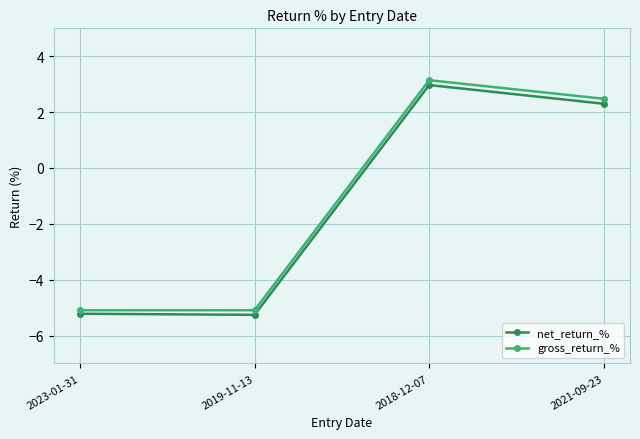

What is the value of the net_return_% point at the 1st from the left?

-5.2